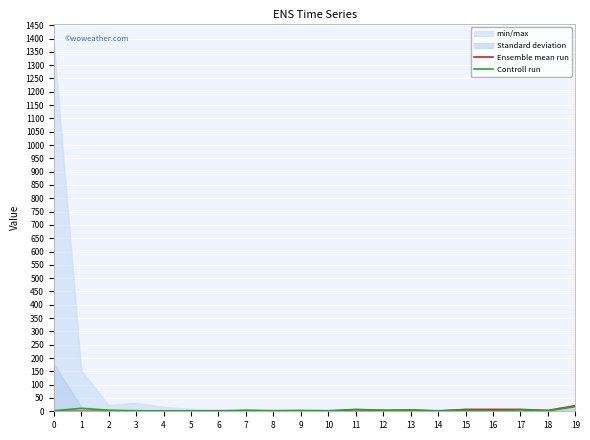

Between 1 and 18, which is larger?

18